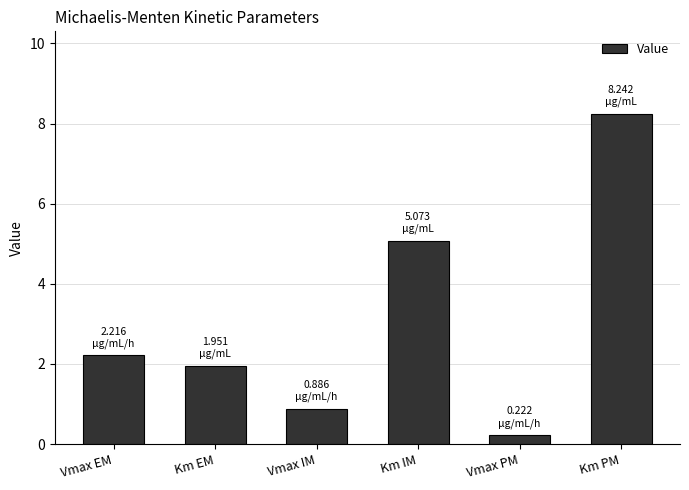

What is the minimum value shown in the chart?

0.2